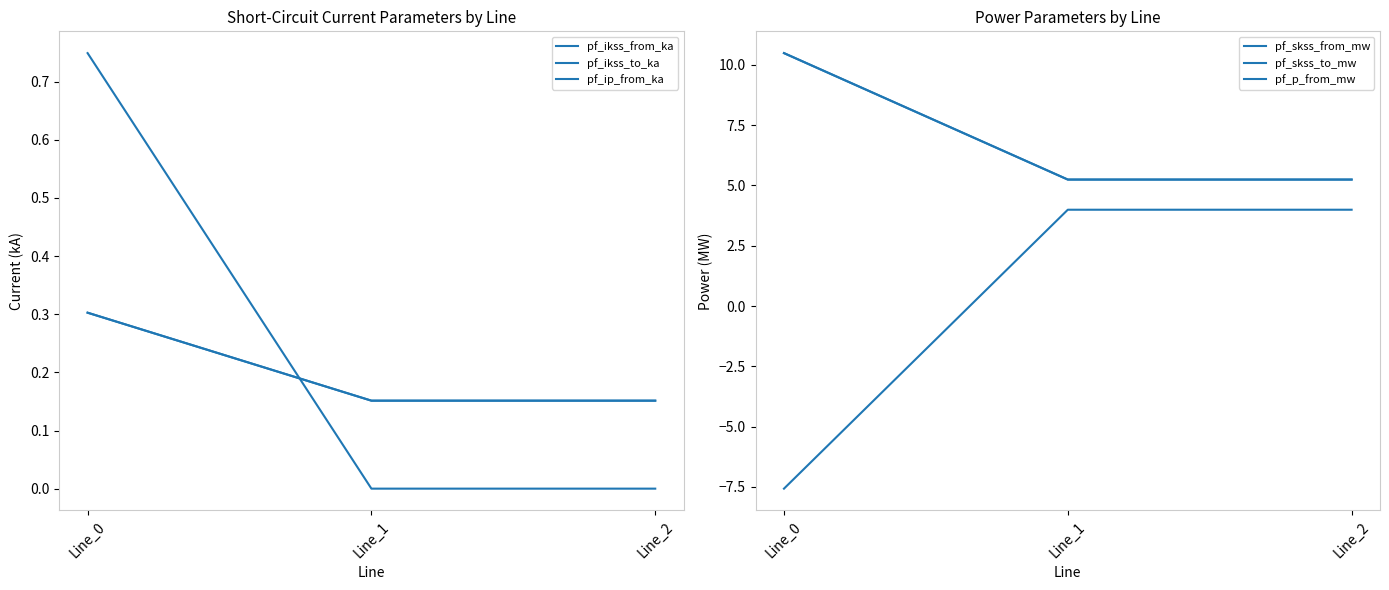

Between Line_0 and Line_2, which is larger?

Line_0